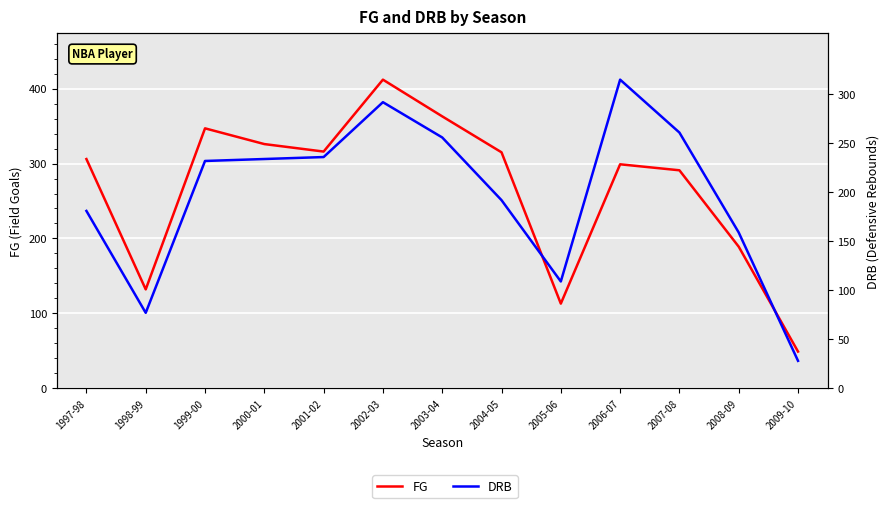

Where is the first local minimum for FG?

1998-99